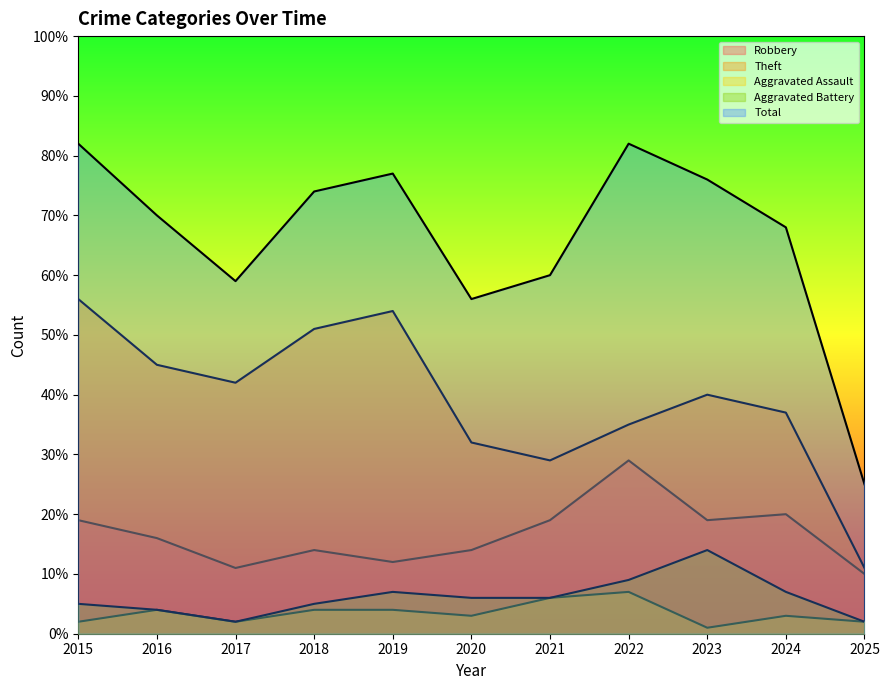

Which has a higher value, 2017 or 2023?

2023